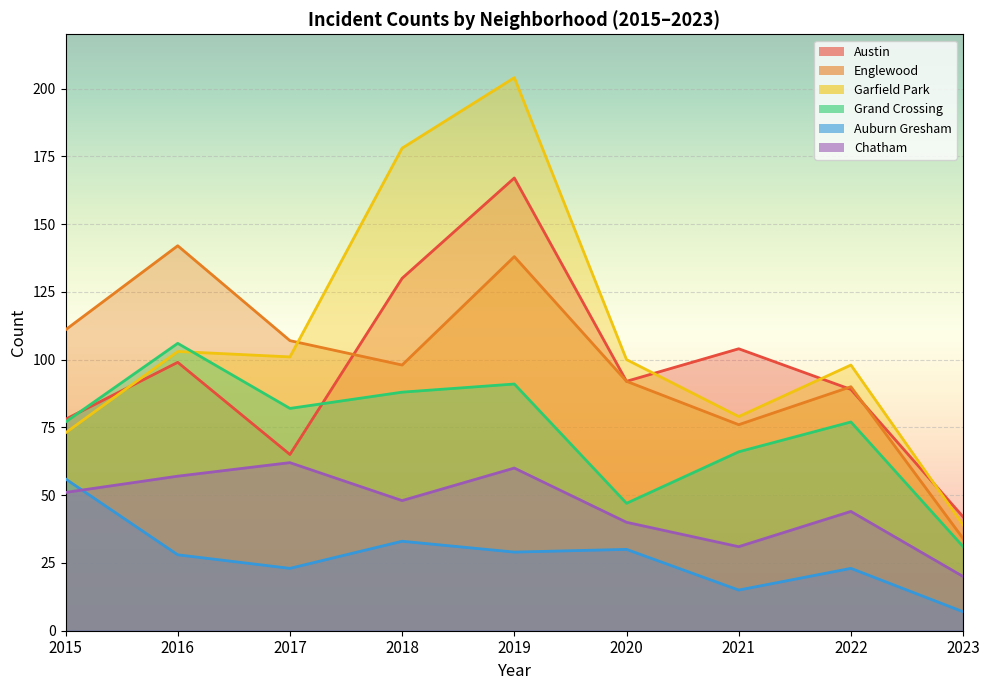

What is the sum of the Austin values at 2021 and 2022?

193